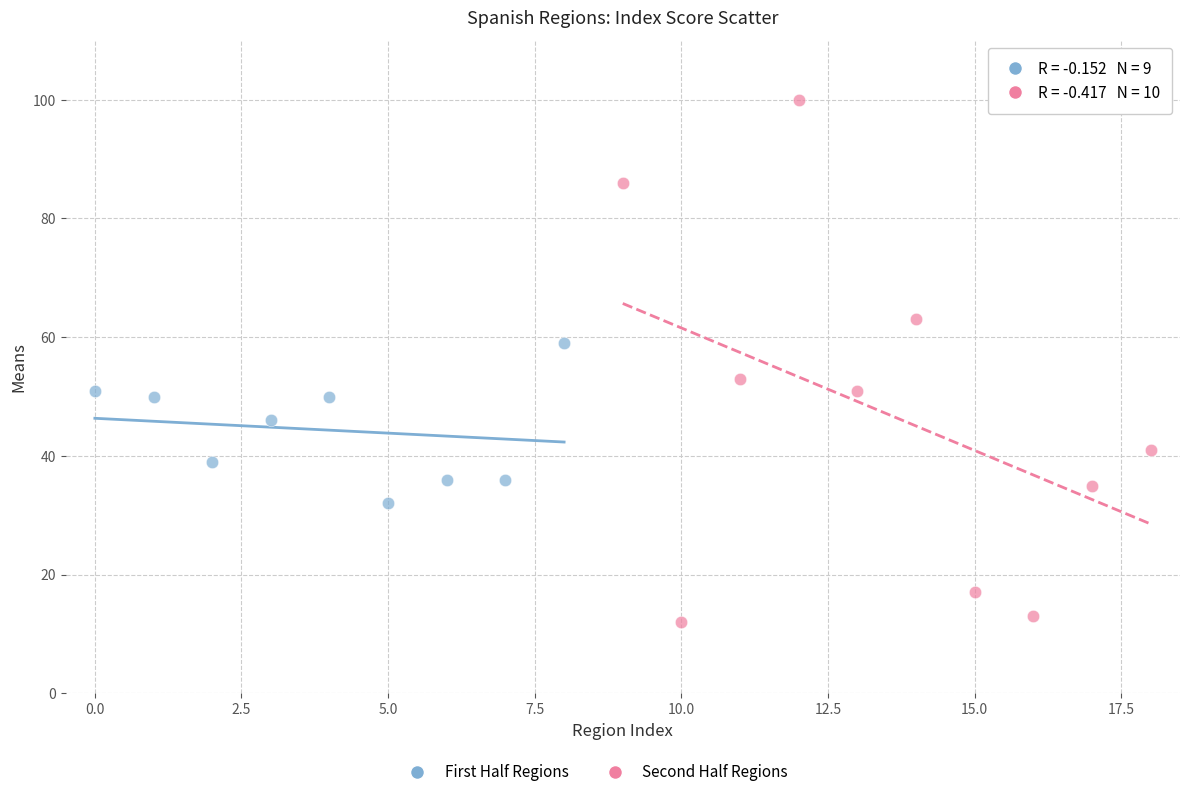

Which series has the widest spread of Y values?

Second Half Regions